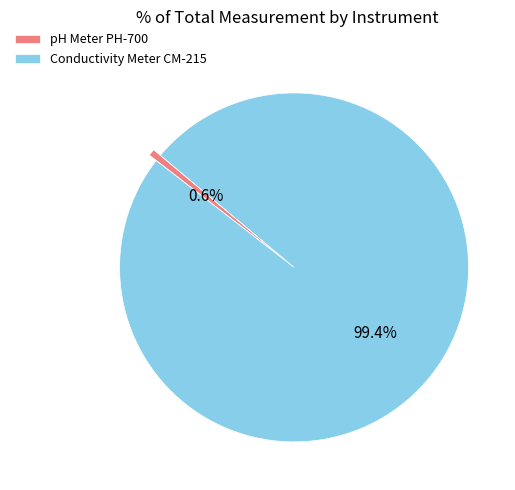

Between Conductivity Meter CM-215 and pH Meter PH-700, which is larger?

Conductivity Meter CM-215